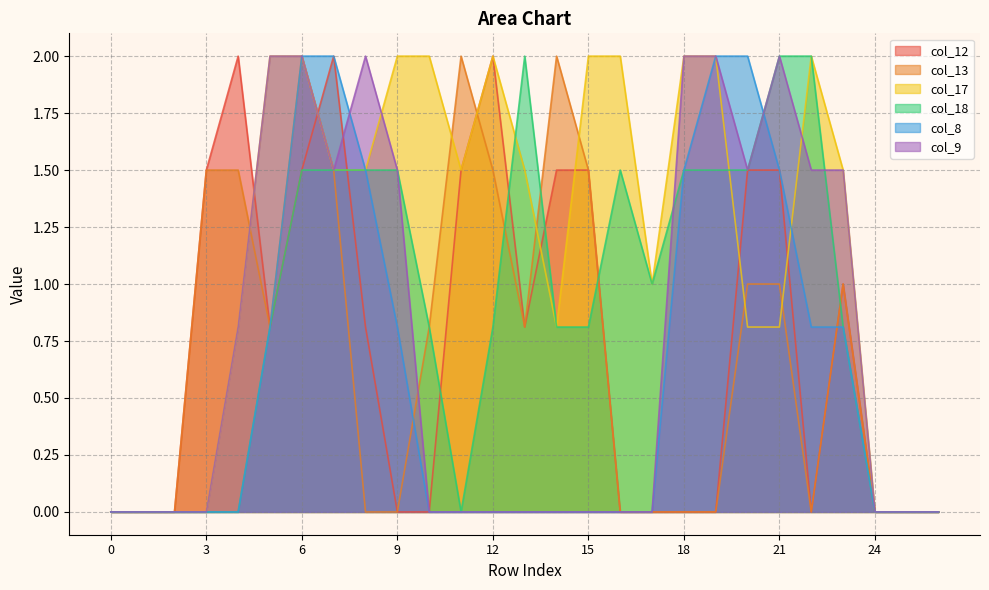

The value of col_8 at 10 is 1.0. True or false?

False